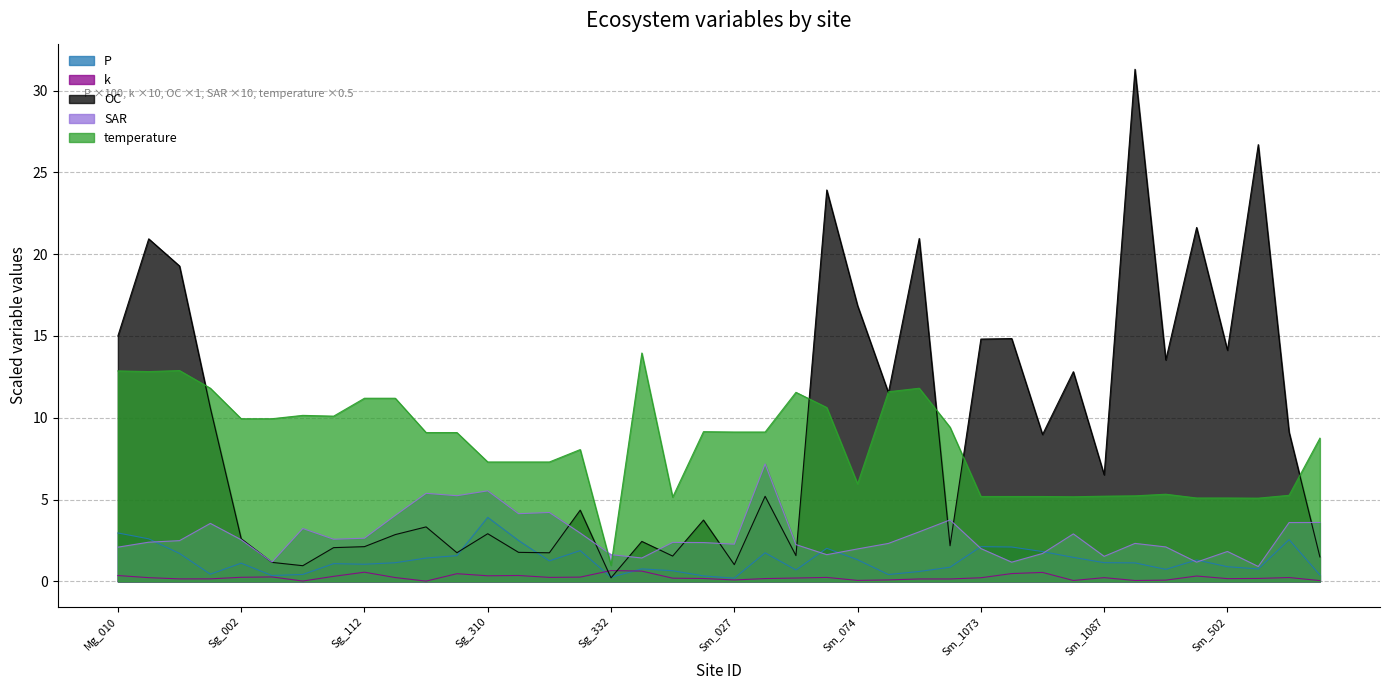

Does the chart have visible grid lines?

Yes